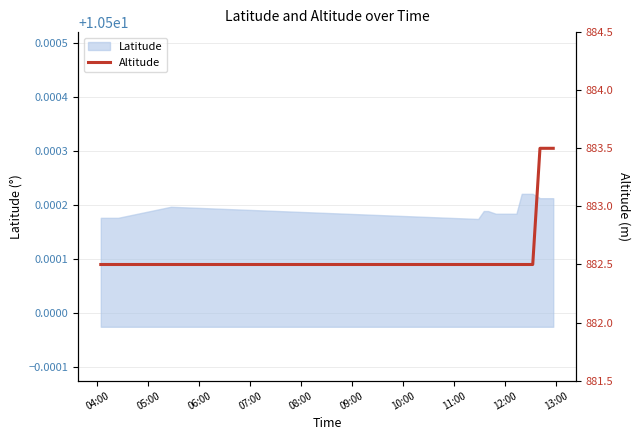

Reading left to right, extract all data points from this chart.

882.5	882.5	882.5	882.5	882.5	882.5	882.5	882.5	882.5	882.5	882.5	882.5	882.5	882.5	882.5	883.5	883.5	883.5	883.5